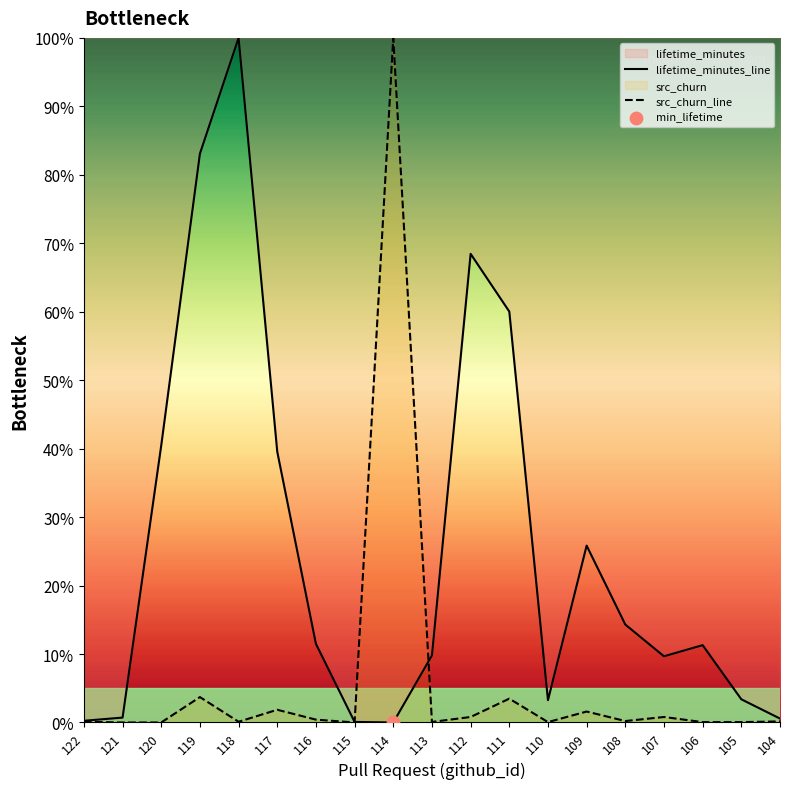

Which series has the largest Y range (max minus min)?

lifetime_minutes_line